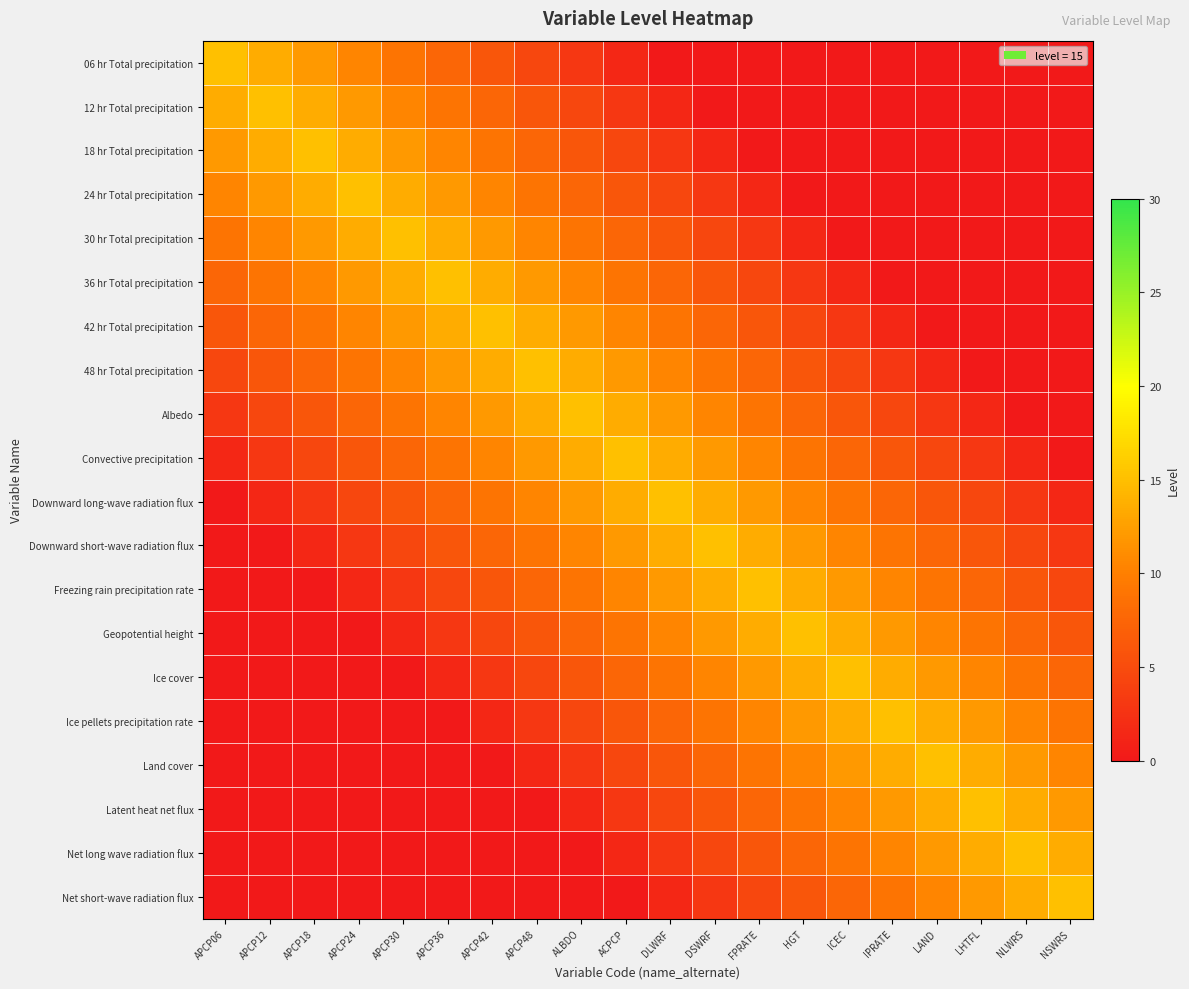

At which category is the sum across all series the highest?

ACPCP